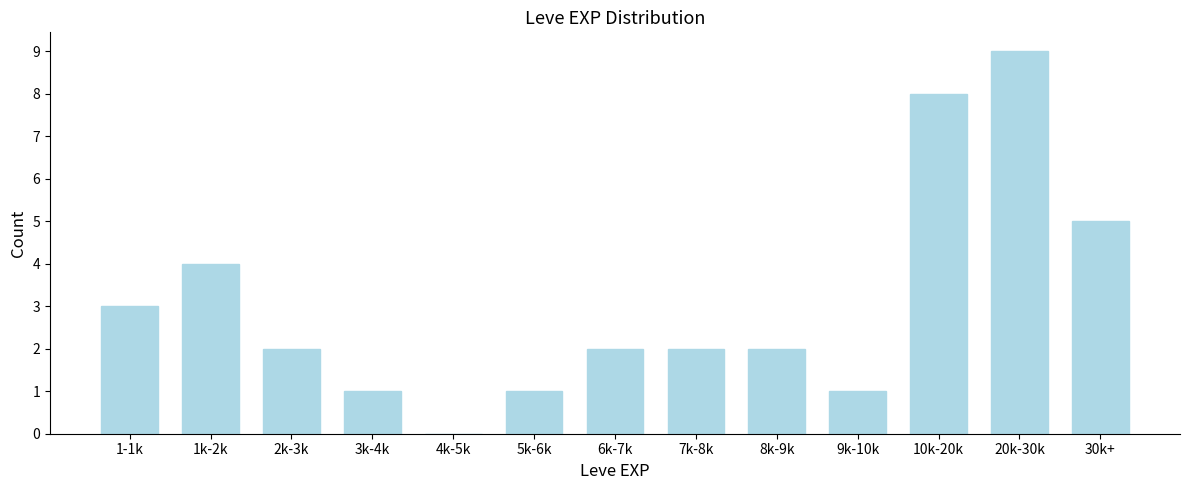

Reading right to left, list all the values displayed in this chart.

30k+=5	20k-30k=9	10k-20k=8	9k-10k=1	8k-9k=2	7k-8k=2	6k-7k=2	5k-6k=1	4k-5k=0	3k-4k=1	2k-3k=2	1k-2k=4	1-1k=3